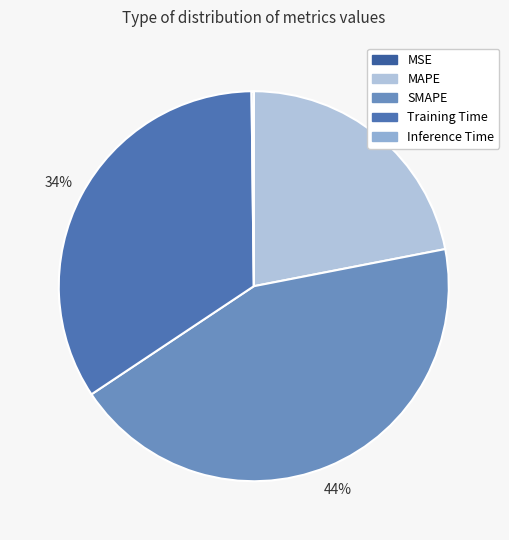

Which slice is the largest?

SMAPE